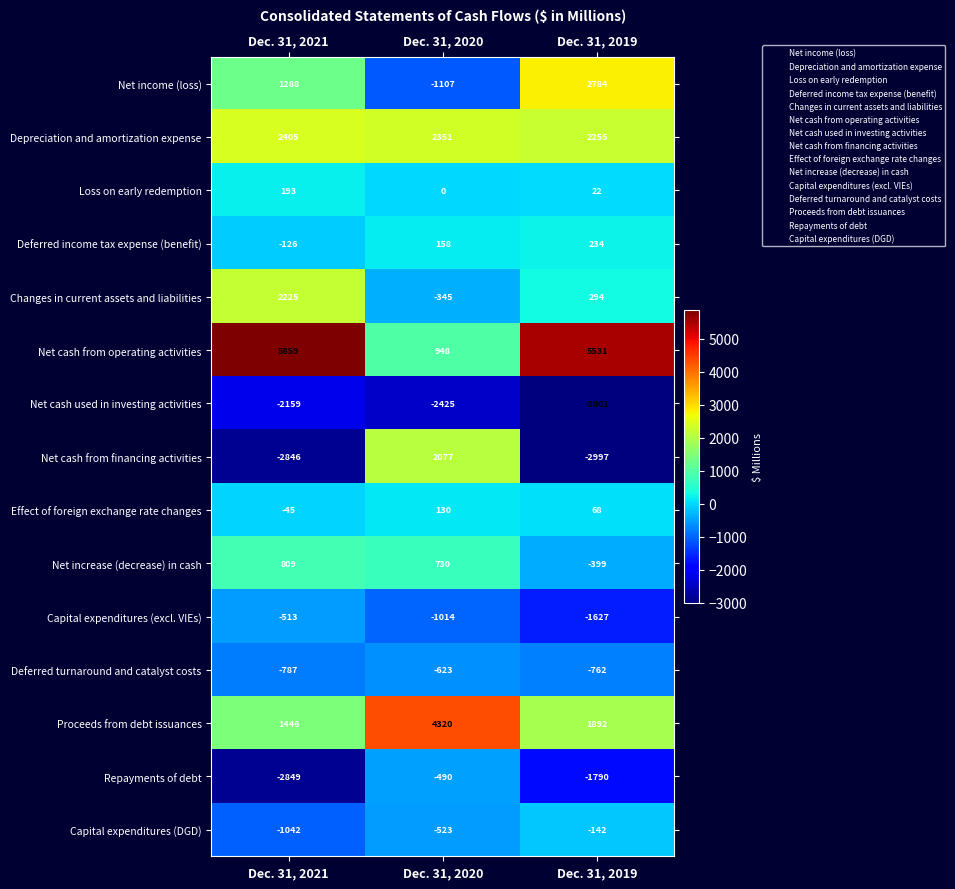

At Dec. 31, 2019, list the series in order from largest to smallest.

Net cash from operating activities, Net income (loss), Depreciation and amortization expense, Proceeds from debt issuances, Changes in current assets and liabilities, Deferred income tax expense (benefit), Effect of foreign exchange rate changes, Loss on early redemption, Capital expenditures (DGD), Net increase (decrease) in cash, Deferred turnaround and catalyst costs, Capital expenditures (excl. VIEs), Repayments of debt, Net cash from financing activities, Net cash used in investing activities